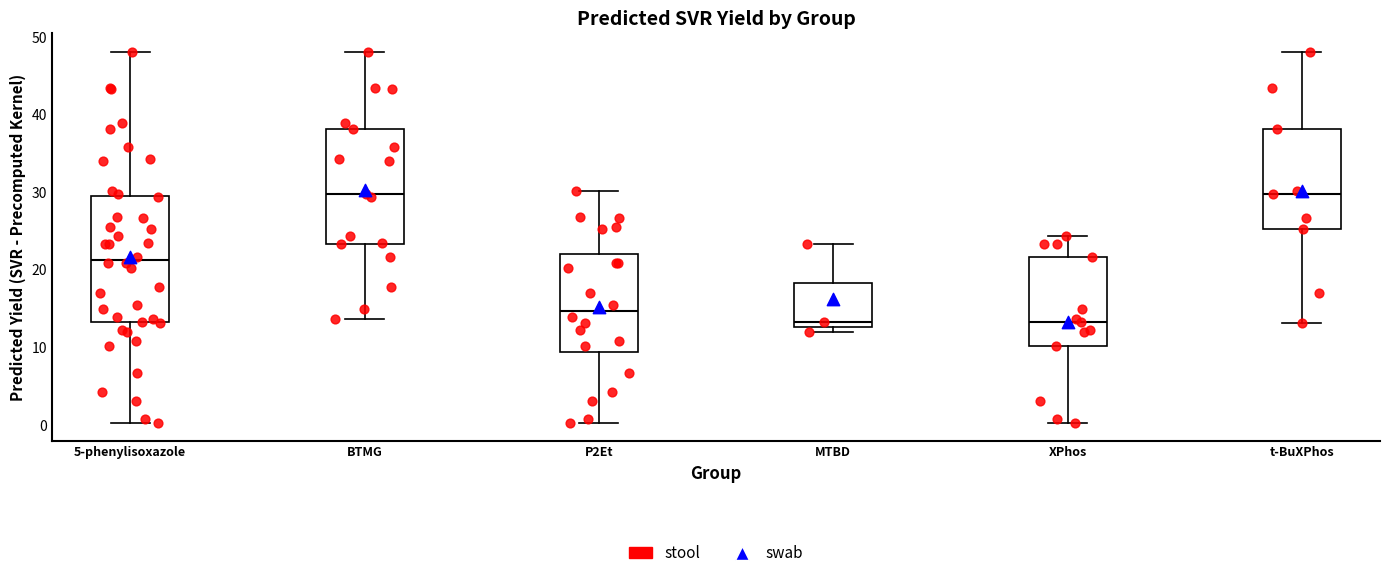

Reading left to right, read every box against the y-axis: the position of its median line, the range the box covers, and the ends of its whiskers. The values are not printed on the chart, so give them approximately, as read against the axis.

5-phenylisoxazole: median 21, box 13 to 29, whiskers 0 to 48
BTMG: median 30, box 23 to 38, whiskers 14 to 48
P2Et: median 15, box 9 to 22, whiskers 0 to 30
MTBD: median 13 (just above the box's lower edge), box 13 to 18, whiskers 12 to 23
XPhos: median 13, box 10 to 22, whiskers 0 to 24
t-BuXPhos: median 30, box 25 to 38, whiskers 13 to 48